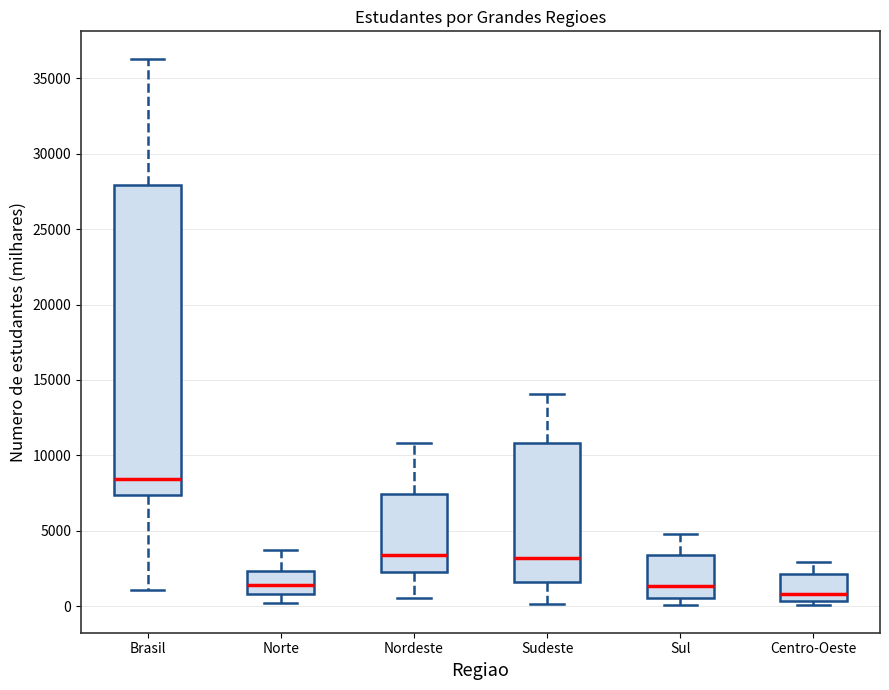

Comparing the boxes themselves (not the whiskers), which one is the tallest?

Brasil